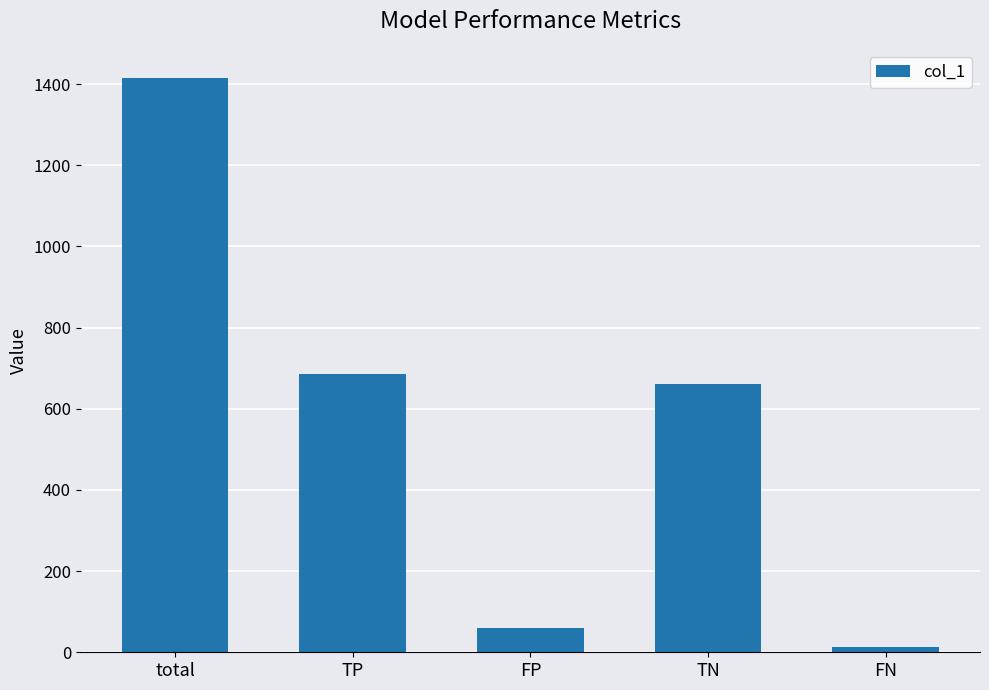

Between FP and FN, which is larger?

FP